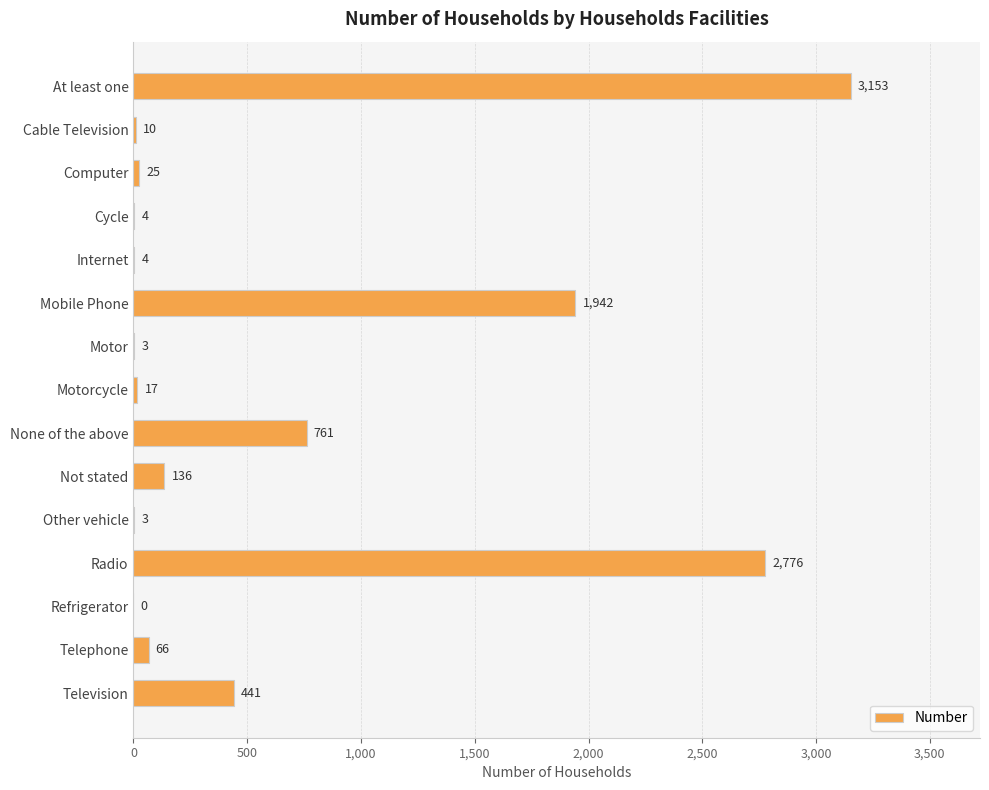

Read the value at Television.

441